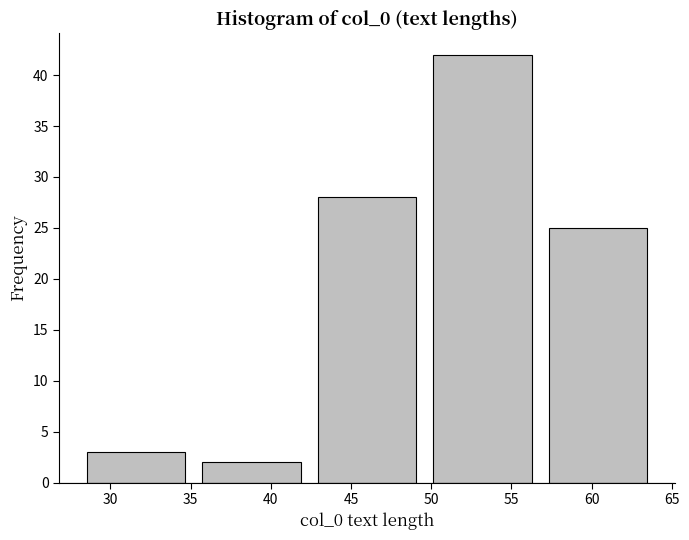

Which range on the x-axis has the tallest bar?

49.6 to 56.8